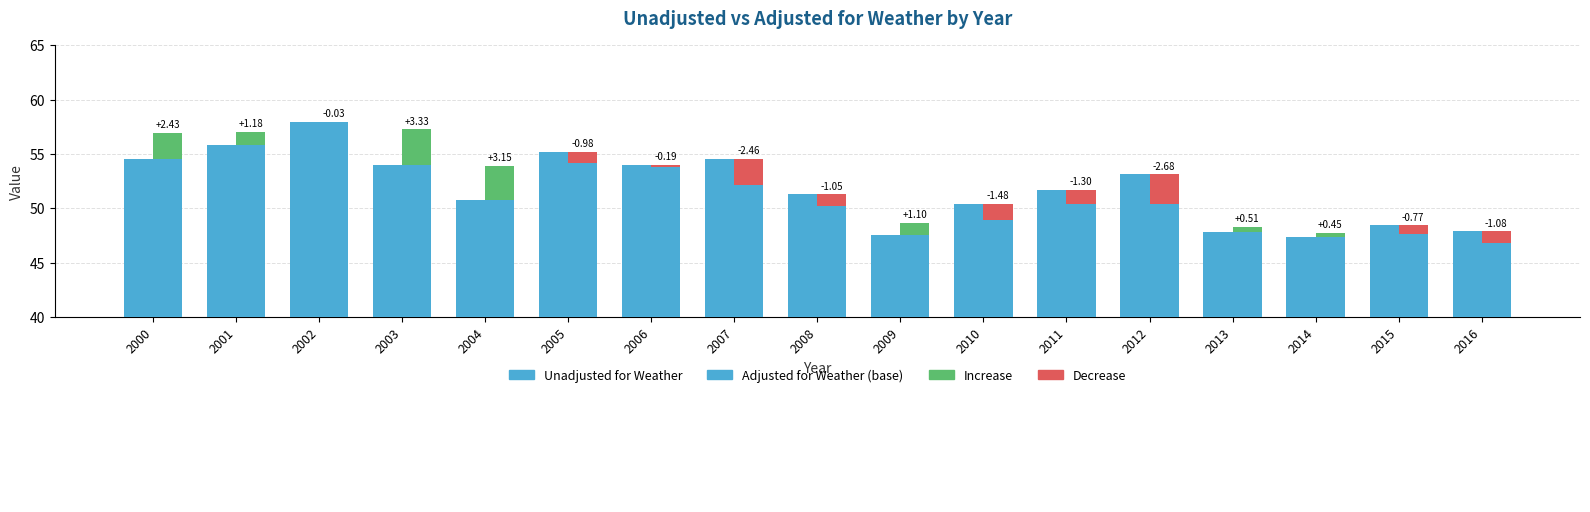

Read the value at 2001.

55.9